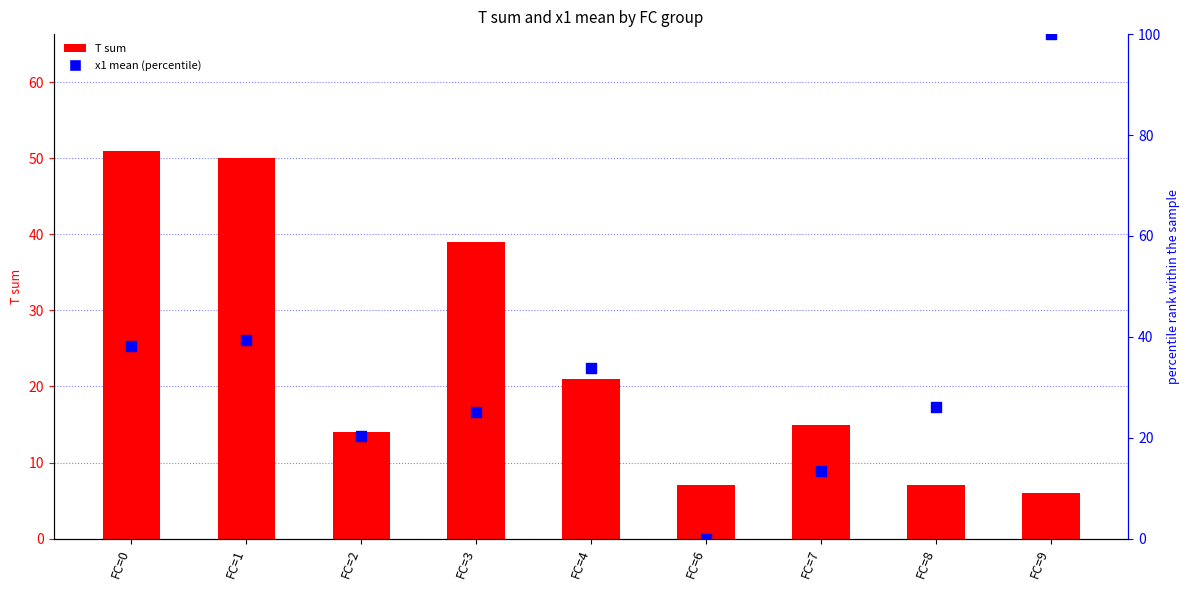

Is the value of x1 mean (percentile) at FC=1 greater than the value of T sum at FC=2?

Yes